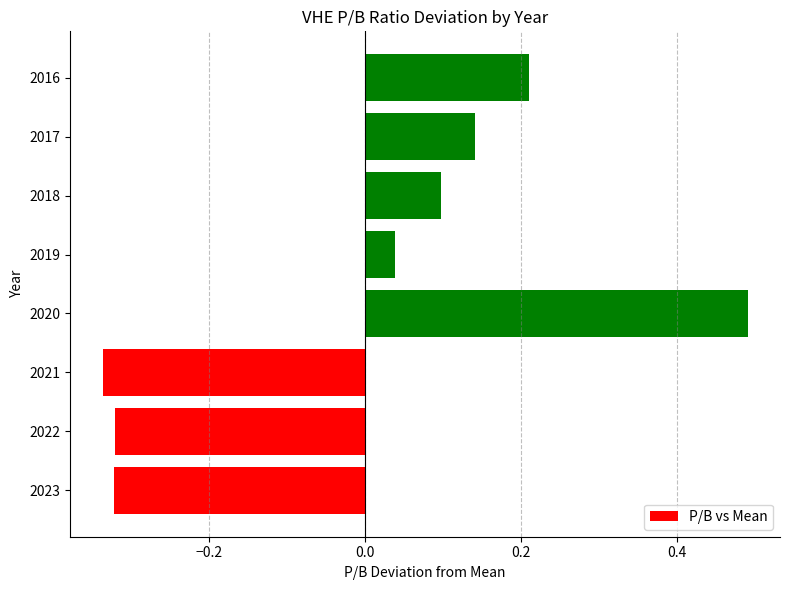

How many data points are less than 0?

3